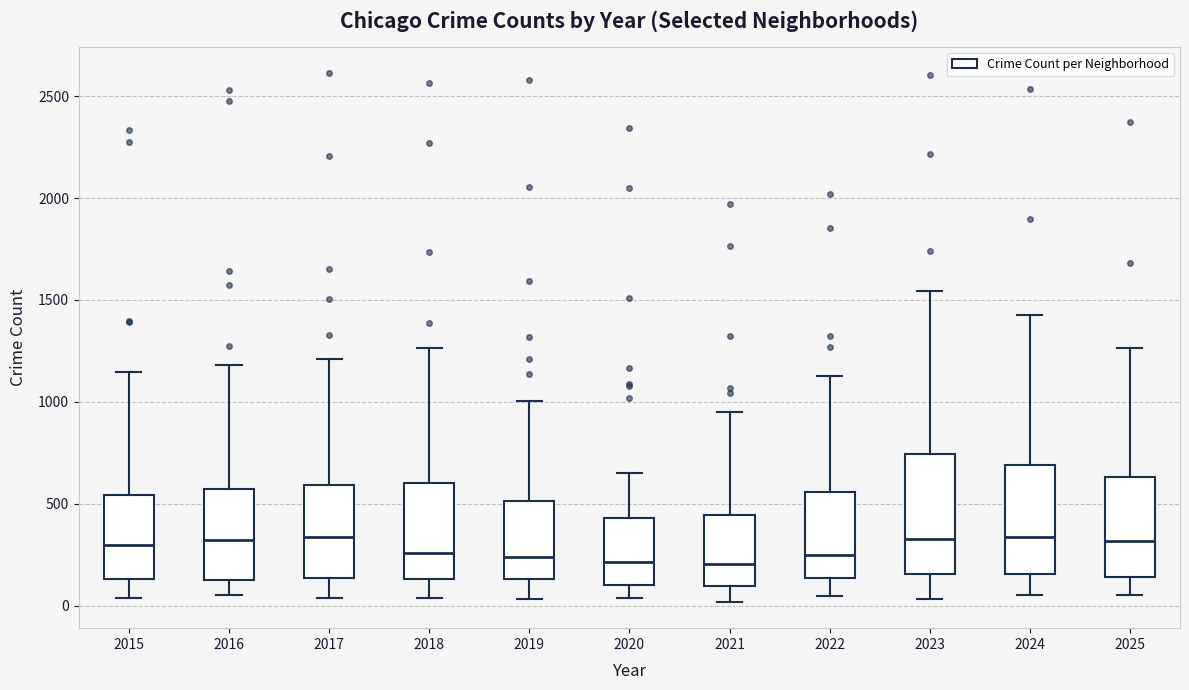

Reading left to right, transcribe this box plot: for each box, give where its median line is, the range the box spans, and where its two whiskers end, as read against the y-axis. The values are not printed on the chart, so give them approximately, as read against the axis.

2015: median 300, box 150 to 550, whiskers 50 to 1150
2016: median 300, box 100 to 550, whiskers 50 to 1200
2017: median 350, box 150 to 600, whiskers 50 to 1200
2018: median 250, box 150 to 600, whiskers 50 to 1250
2019: median 250, box 150 to 500, whiskers 50 to 1000
2020: median 200, box 100 to 450, whiskers 50 to 650
2021: median 200, box 100 to 450, whiskers 0 to 950
2022: median 250, box 150 to 550, whiskers 50 to 1150
2023: median 350, box 150 to 750, whiskers 50 to 1550
2024: median 350, box 150 to 700, whiskers 50 to 1450
2025: median 300, box 150 to 650, whiskers 50 to 1250